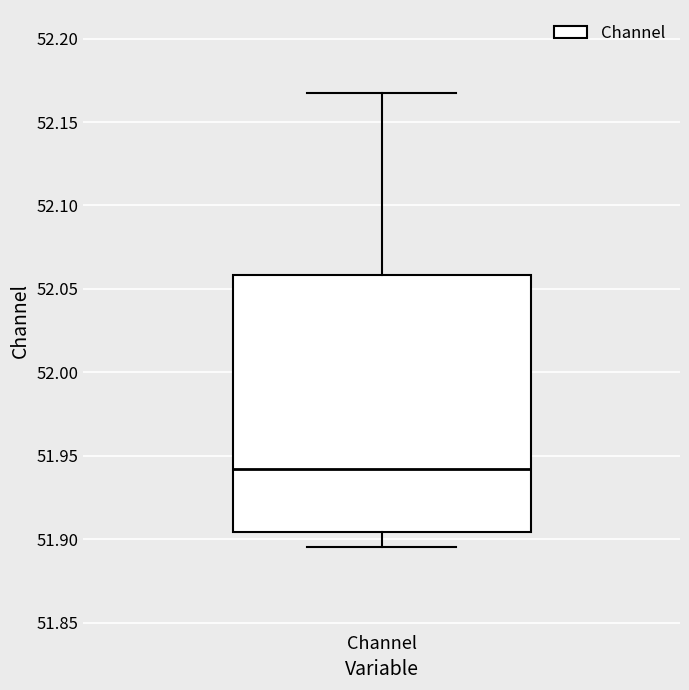

Read this box plot against the y-axis: the position of the median line, the range covered by the box, and the ends of both whiskers. The values are not printed on the chart, so give them approximately, as read against the axis.

median 51.940, box 51.905 to 52.060, whiskers 51.895 to 52.165